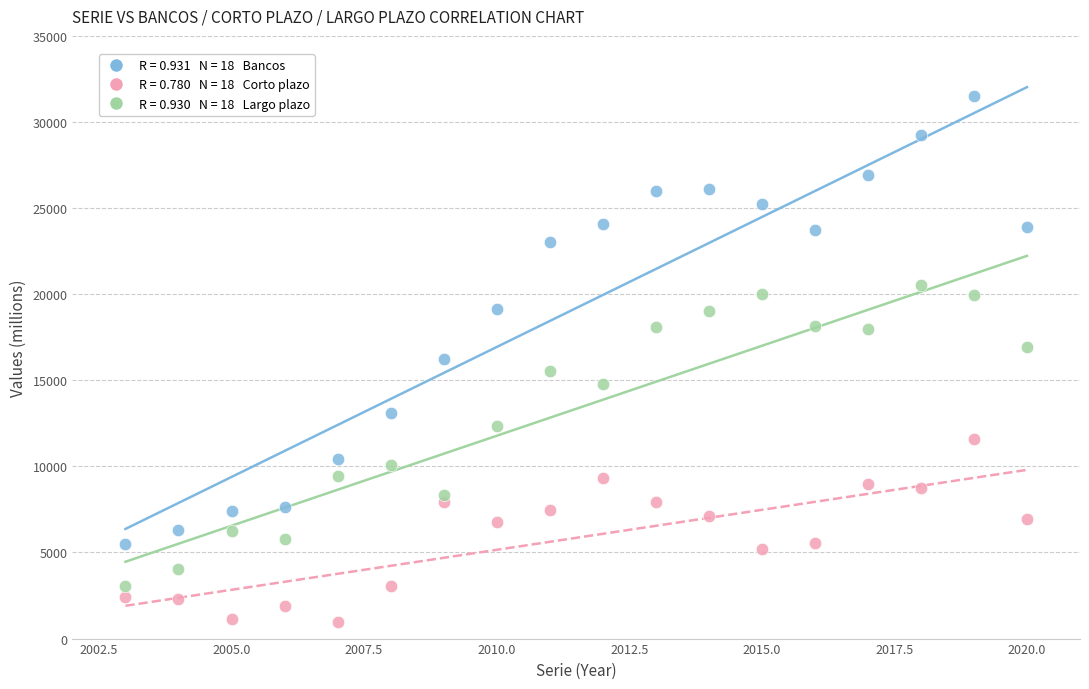

Across all data points, what is the range of X values (max minus min)?

17